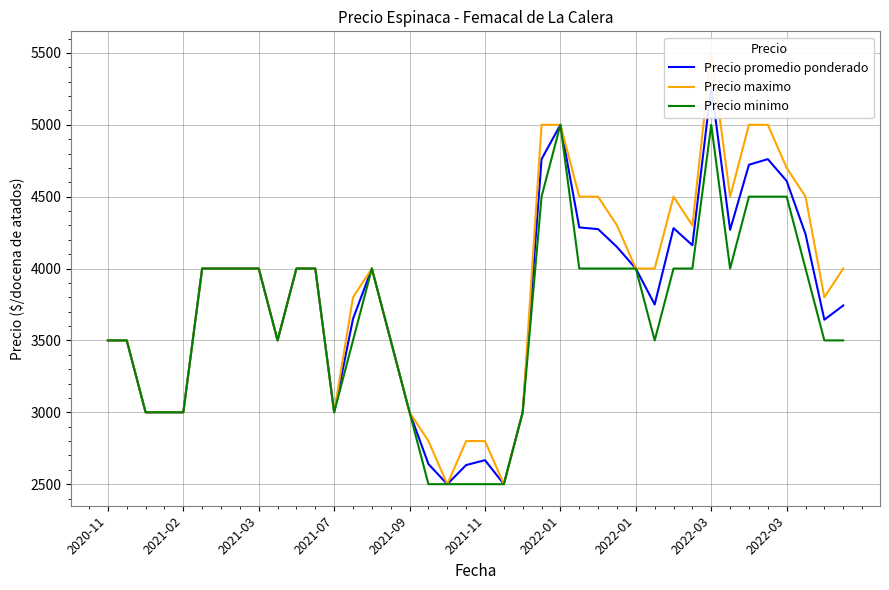

True or false: Precio minimo and Precio maximo cross at least once.

False